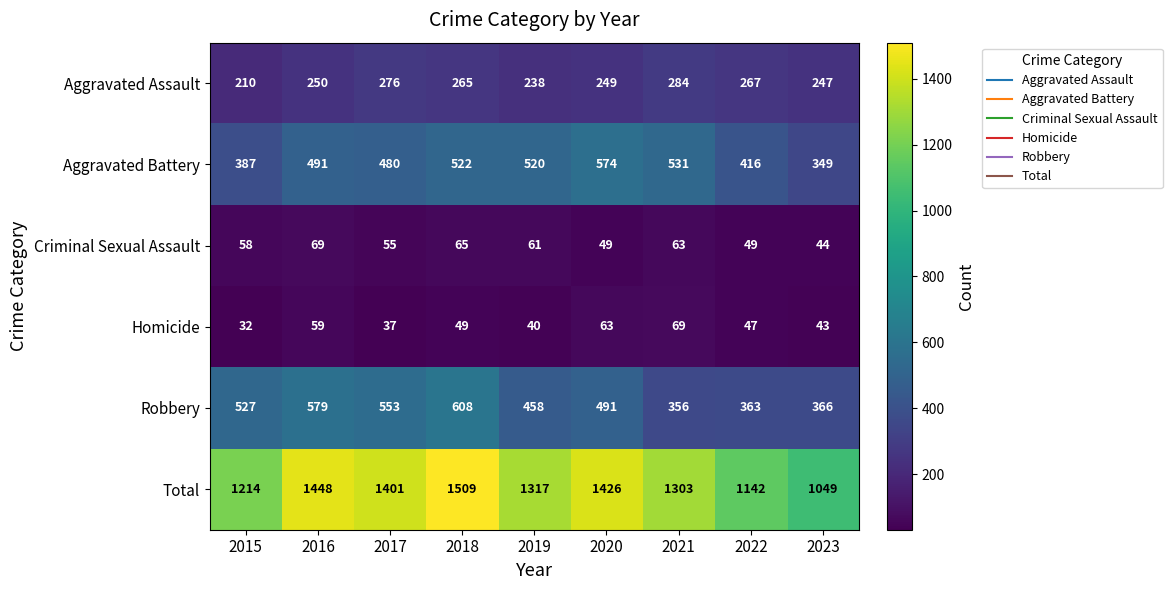

Which category has the highest value in the Aggravated Battery series?

2020